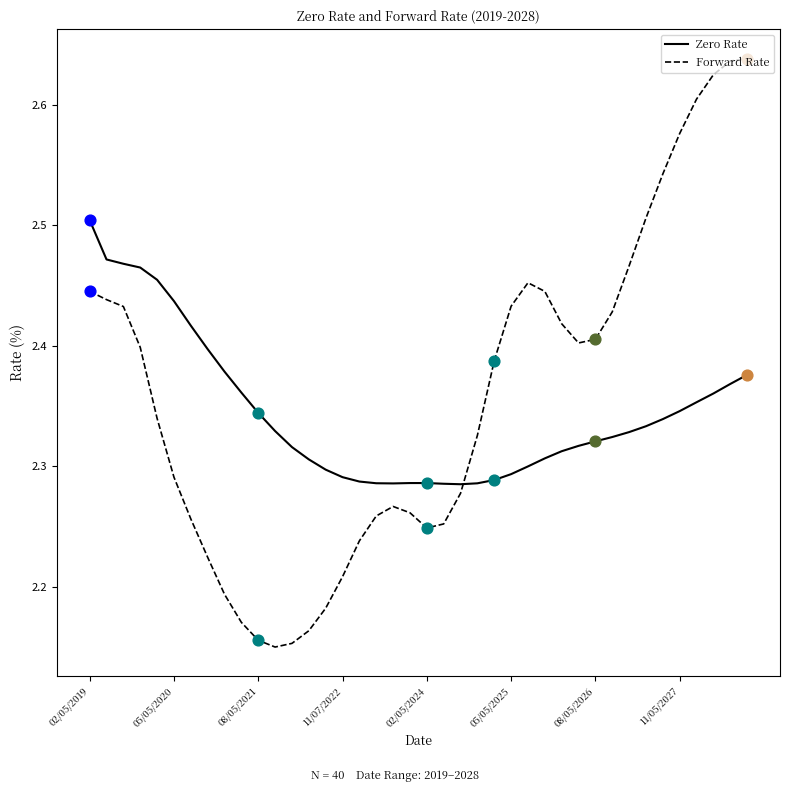

What is the difference between the maximum and minimum values in the Forward Rate series?

0.5